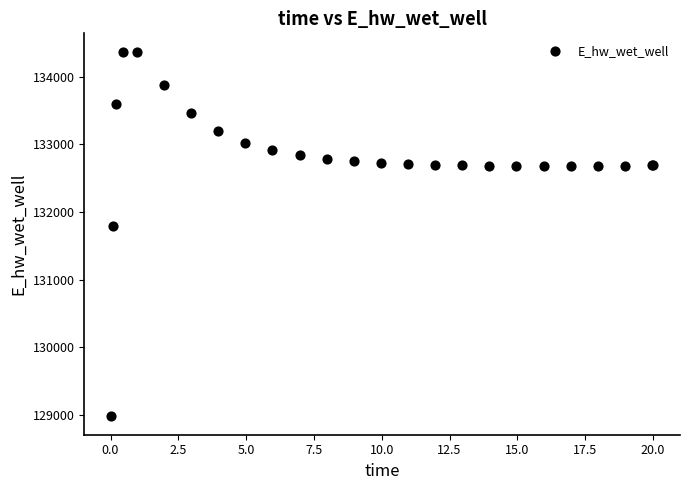

What Y value in the scatter plot is closest to 131673?

131790.9